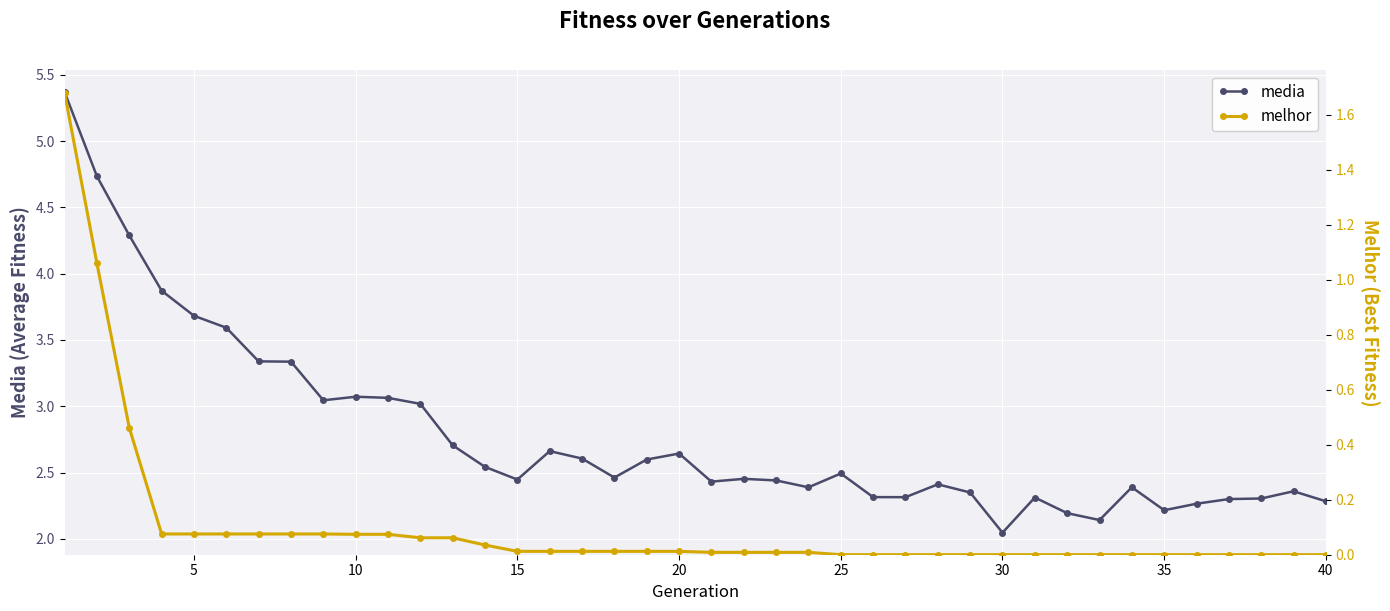

What is the difference between the maximum and minimum values in the media series?

3.3